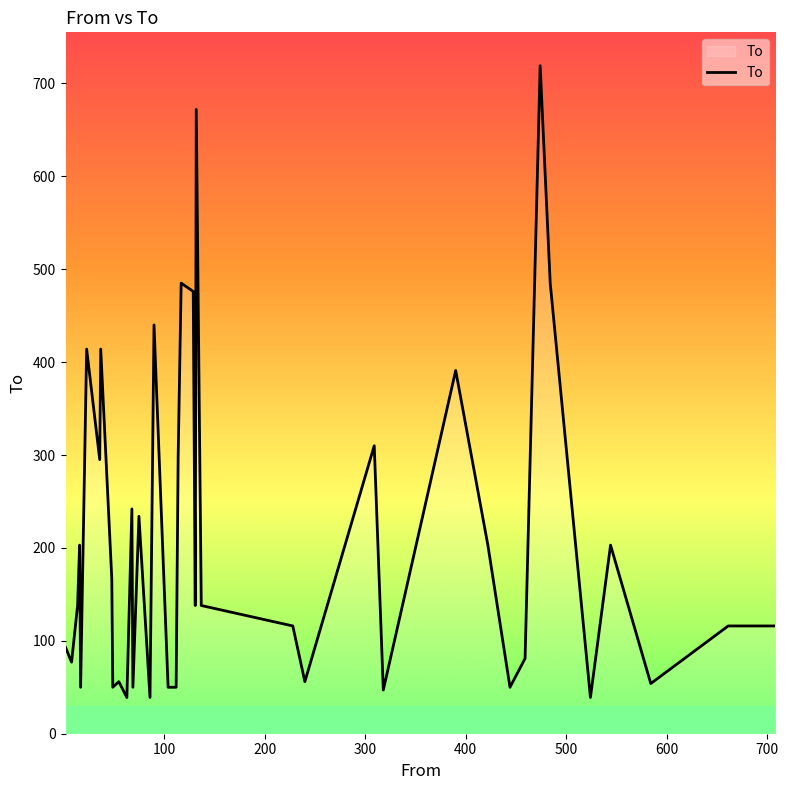

What is the maximum value shown in the chart?

719